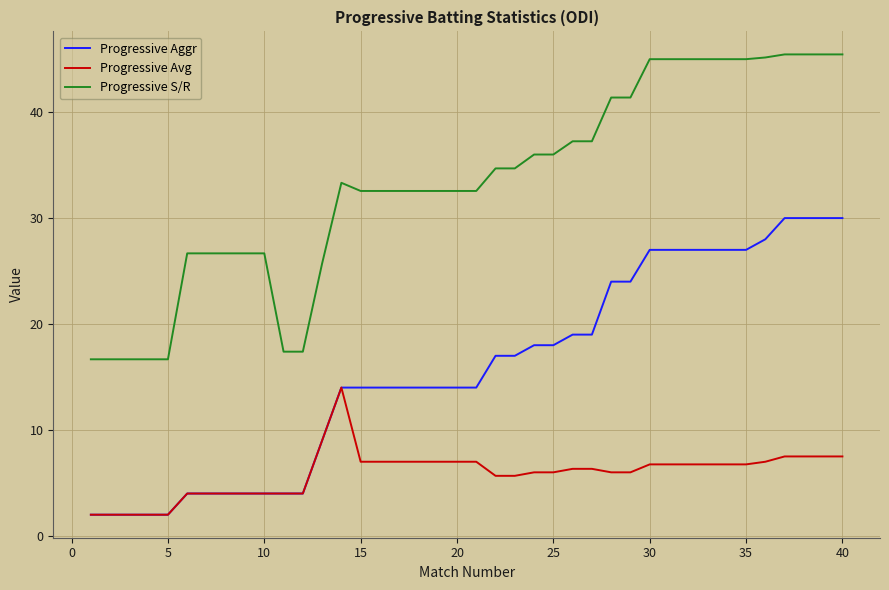

Rank the series by their maximum value, from highest to lowest.

Progressive S/R, Progressive Aggr, Progressive Avg